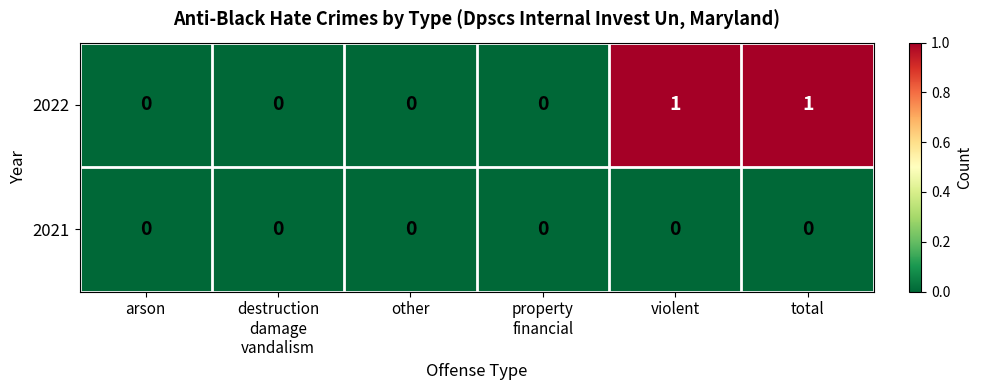

Rank the series by their average value, from lowest to highest.

2021, 2022